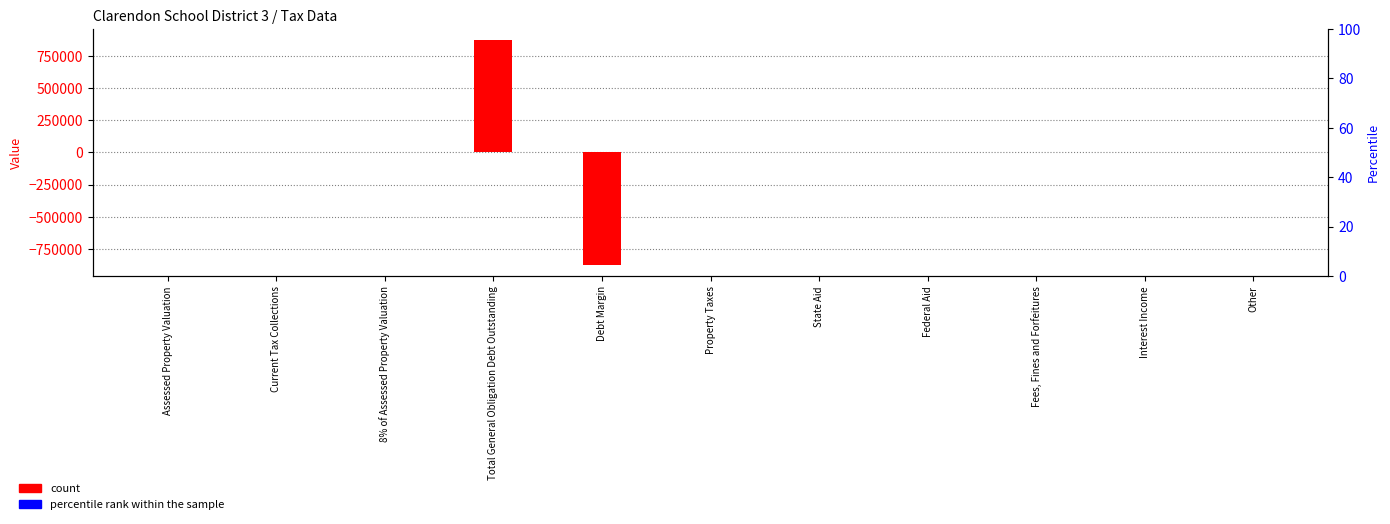

Reading right to left, extract all data points from this chart.

count: Other=0	Interest Income=0	Fees, Fines and Forfeitures=0	Federal Aid=0	State Aid=0	Property Taxes=0	Debt Margin=-875000	Total General Obligation Debt Outstanding=875000	8% of Assessed Property Valuation=0	Current Tax Collections=0	Assessed Property Valuation=0
percentile rank within the sample: Other=0	Interest Income=0	Fees, Fines and Forfeitures=0	Federal Aid=0	State Aid=0	Property Taxes=0	Debt Margin=0	Total General Obligation Debt Outstanding=0	8% of Assessed Property Valuation=0	Current Tax Collections=0	Assessed Property Valuation=0